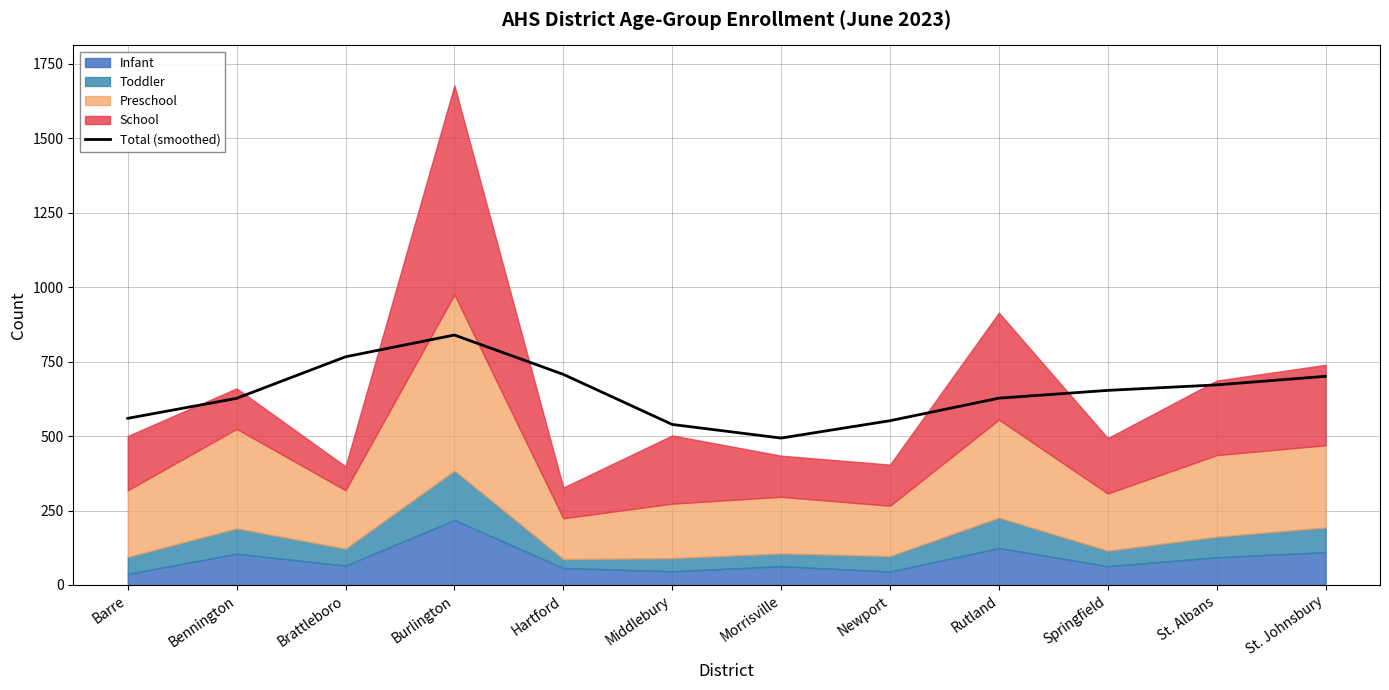

What is the smallest value displayed?

493.2